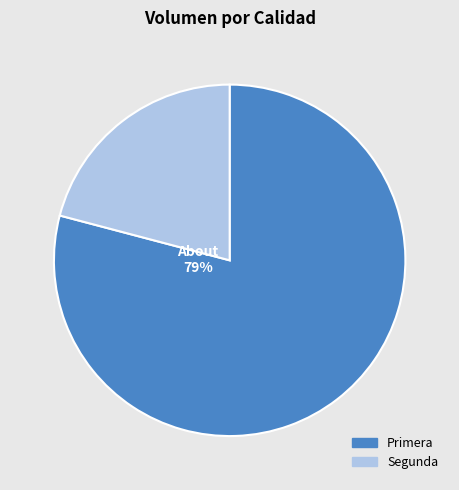

How many segments does this pie chart have?

2